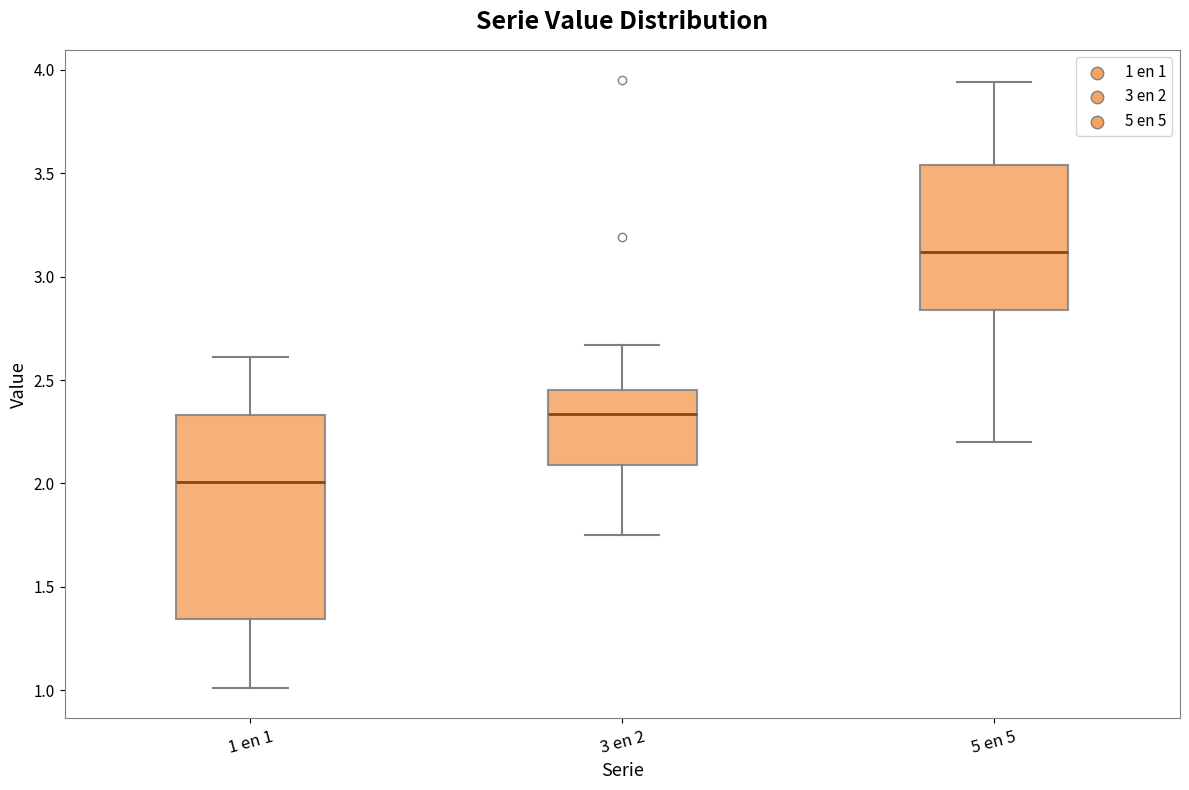

Reading left to right, read every box against the y-axis: the position of its median line, the range the box covers, and the ends of its whiskers. The values are not printed on the chart, so give them approximately, as read against the axis.

1 en 1: median 2.00, box 1.35 to 2.35, whiskers 1.00 to 2.60
3 en 2: median 2.35, box 2.10 to 2.45, whiskers 1.75 to 2.65
5 en 5: median 3.10, box 2.85 to 3.55, whiskers 2.20 to 3.95